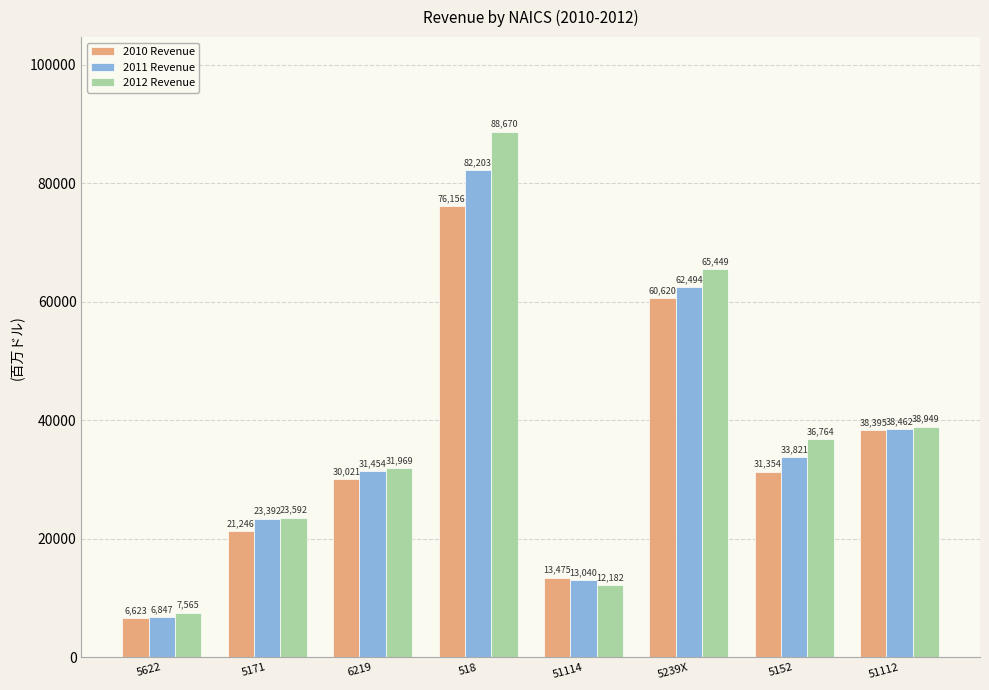

What value does the 2012 Revenue series have at 5239X?

65449